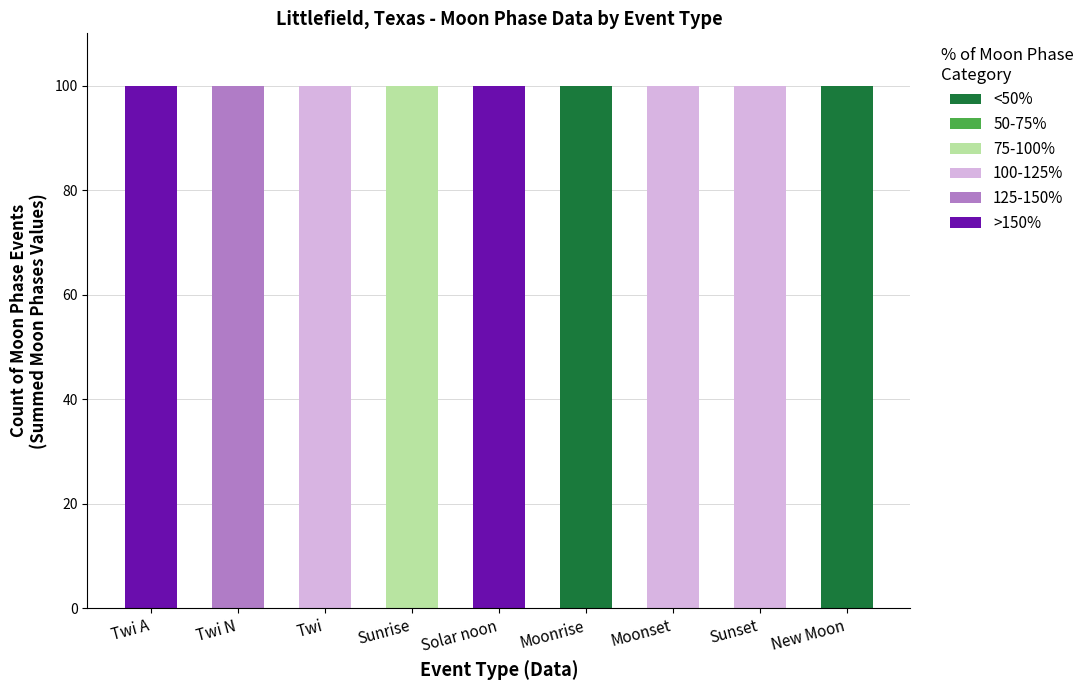

What is the label of the 5th bar from the right?

Solar noon